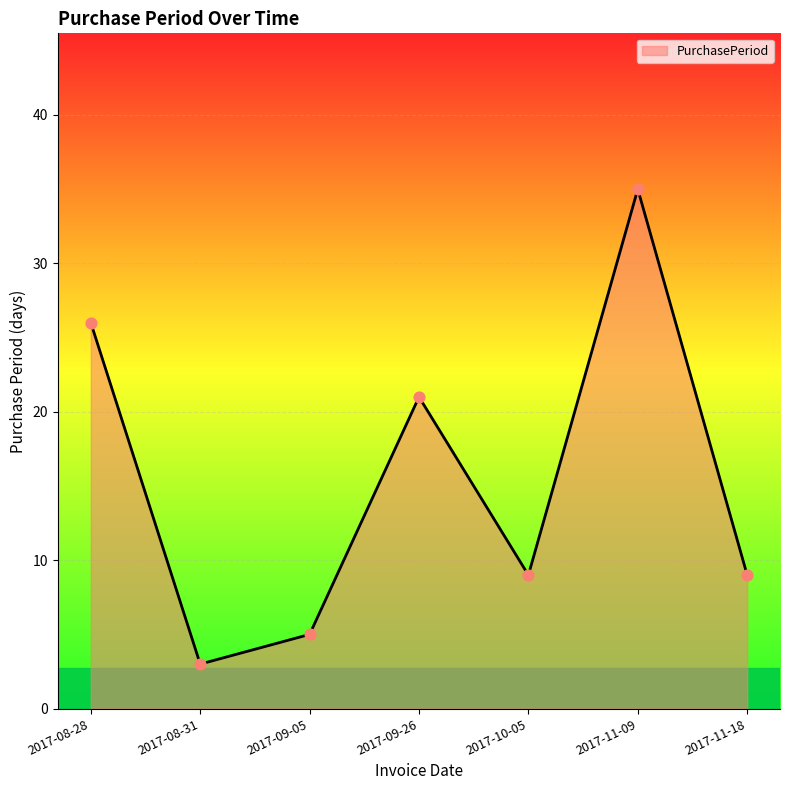

What is the ratio of the value at 2017-09-26 to the value at 2017-08-28?

0.8